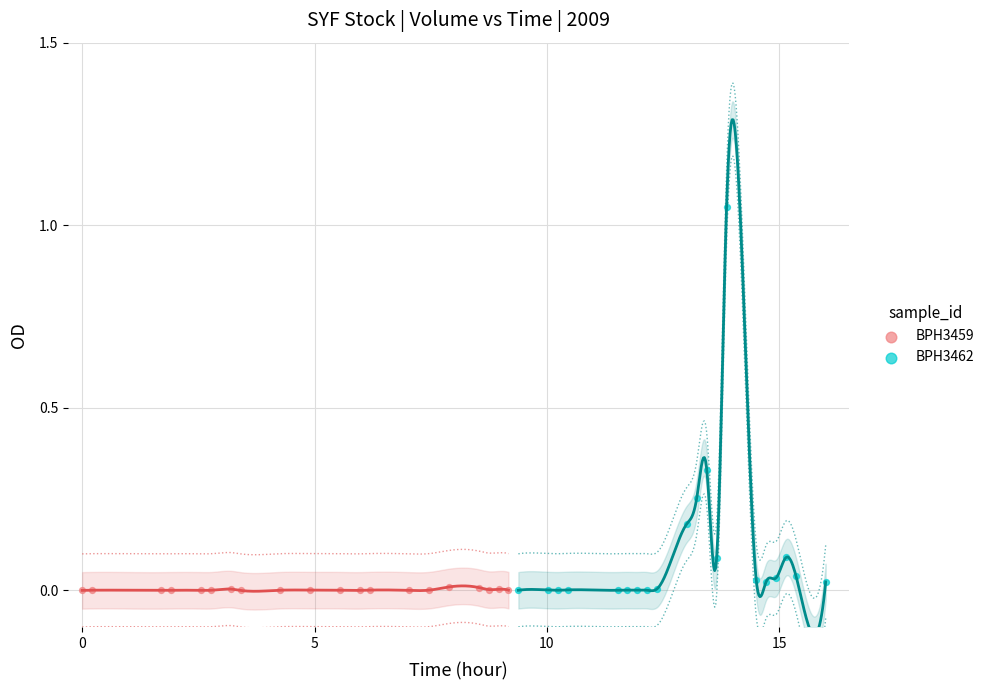

Which series has the largest Y range (max minus min)?

BPH3462